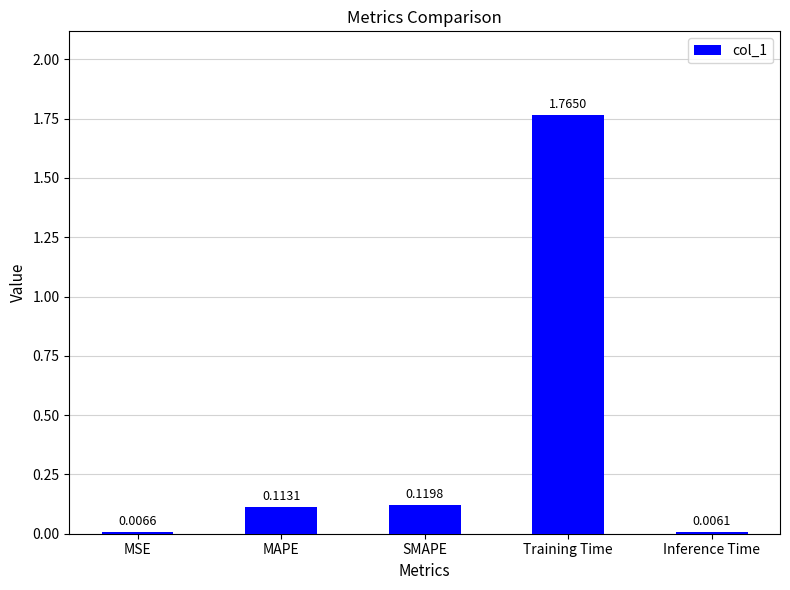

Which category has the highest value across all series?

Training Time